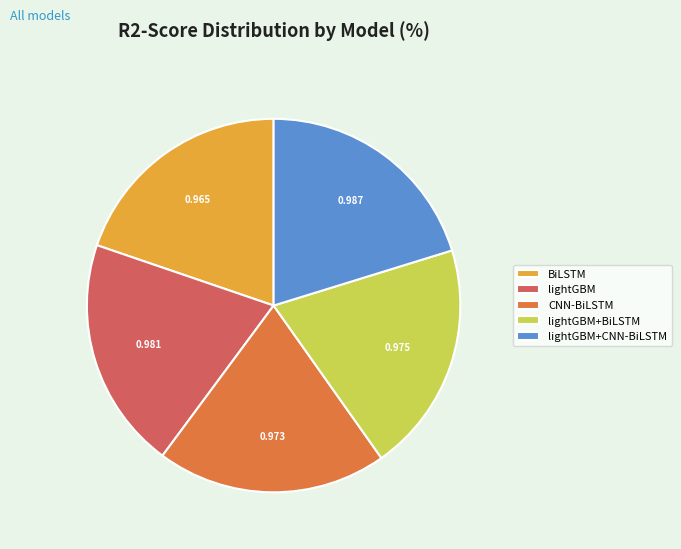

Combined, do lightGBM+CNN-BiLSTM and lightGBM account for over 50%?

No